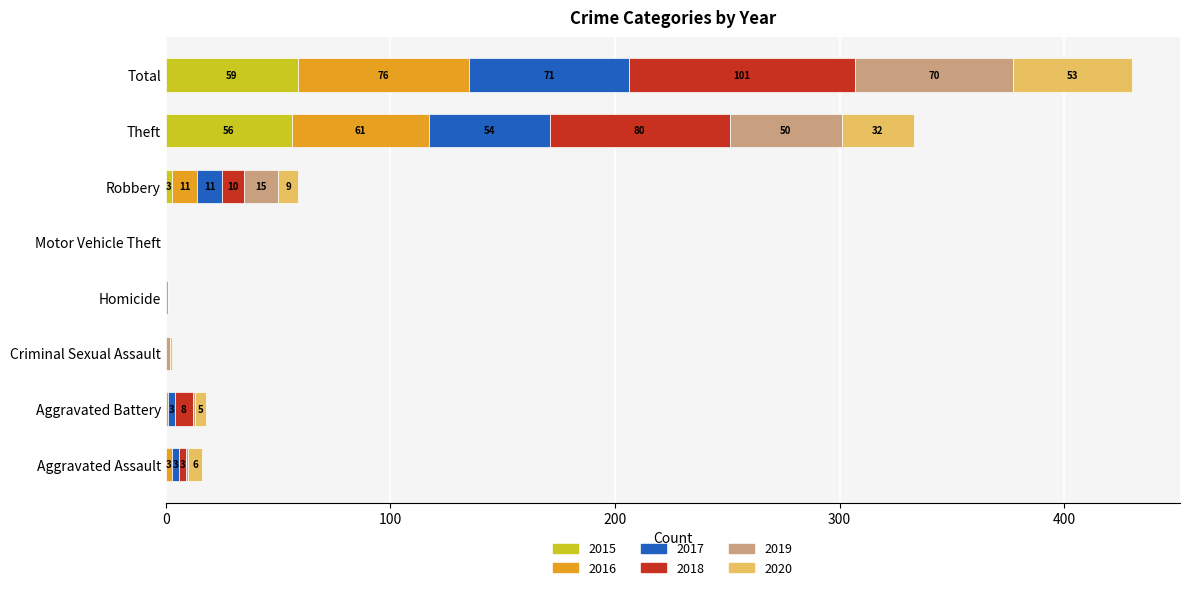

True or false: 2015 has a value of 19 at Homicide.

False